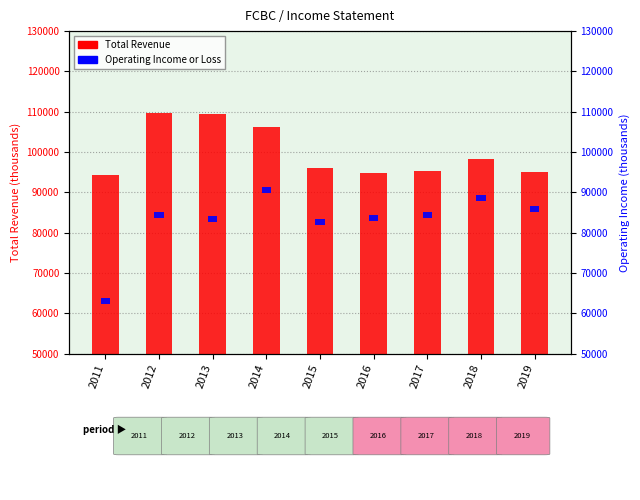

The chart shows a value of 34317 at 2015. True or false?

False